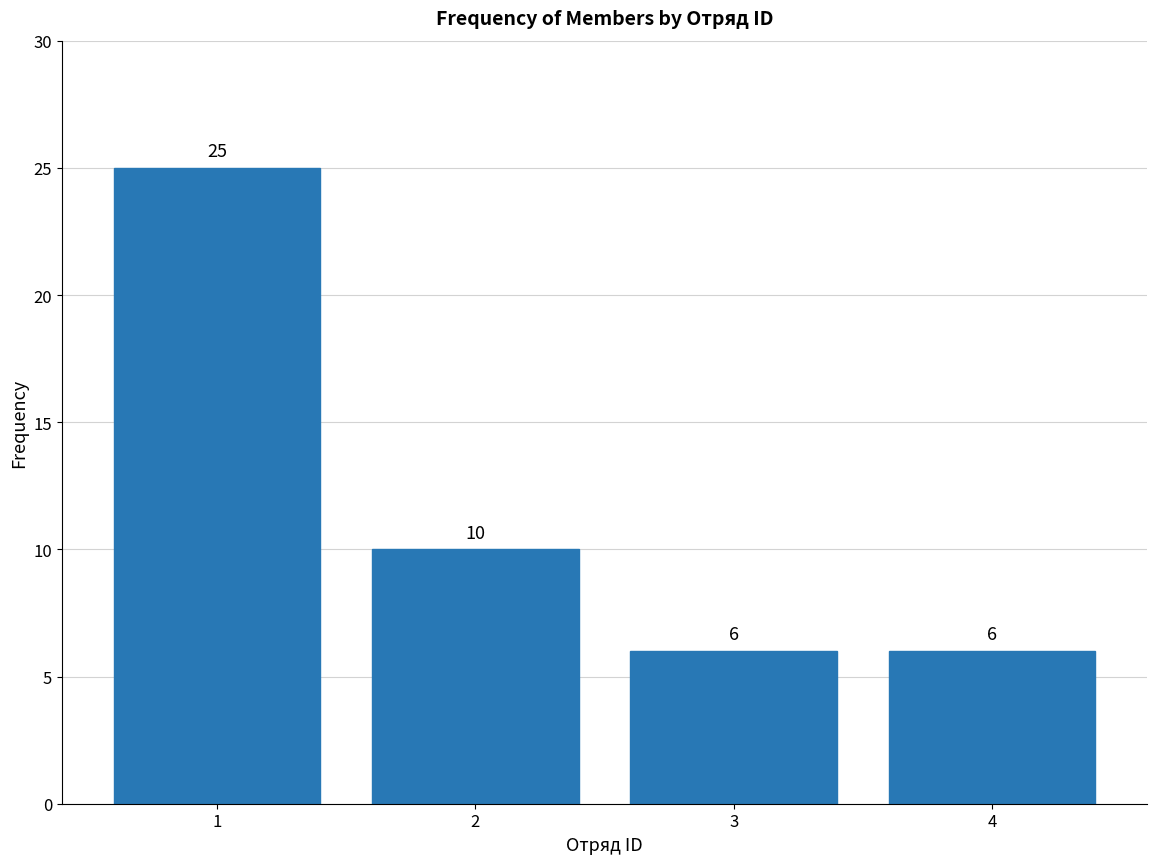

Reading left to right, extract all data points from this chart.

1=25	2=10	3=6	4=6